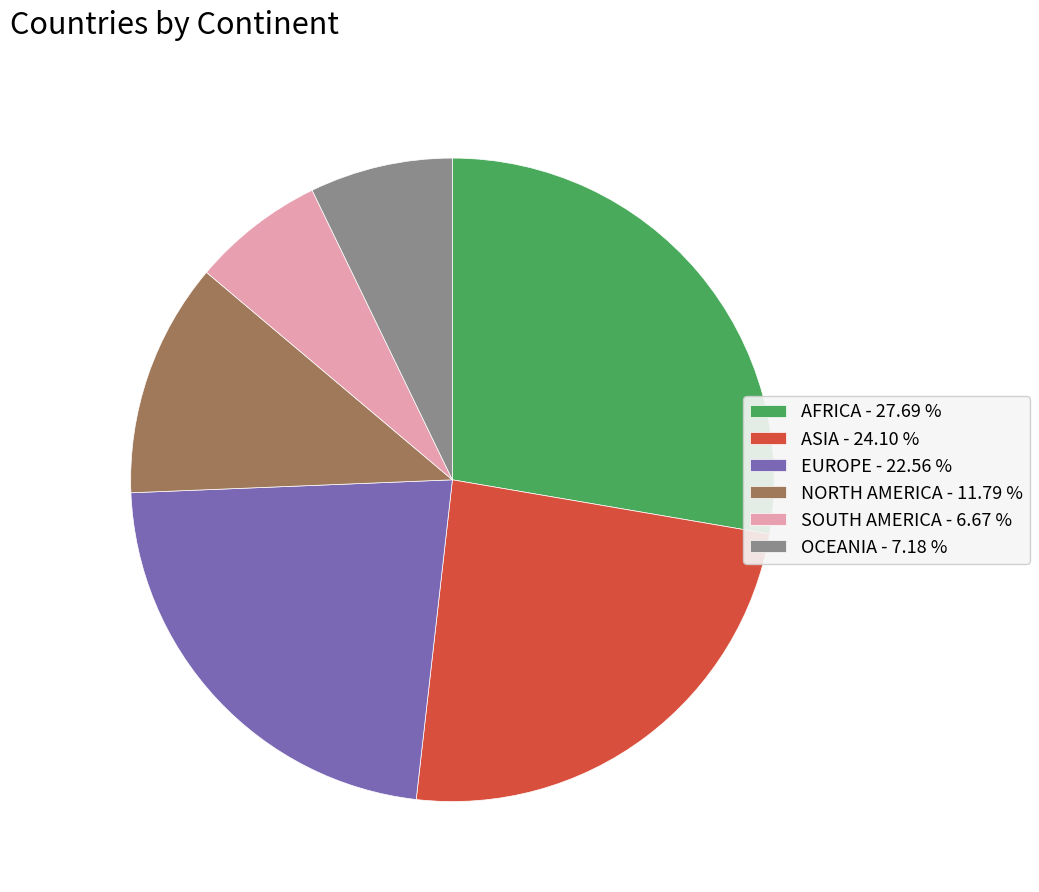

Is there a majority slice in this chart?

No